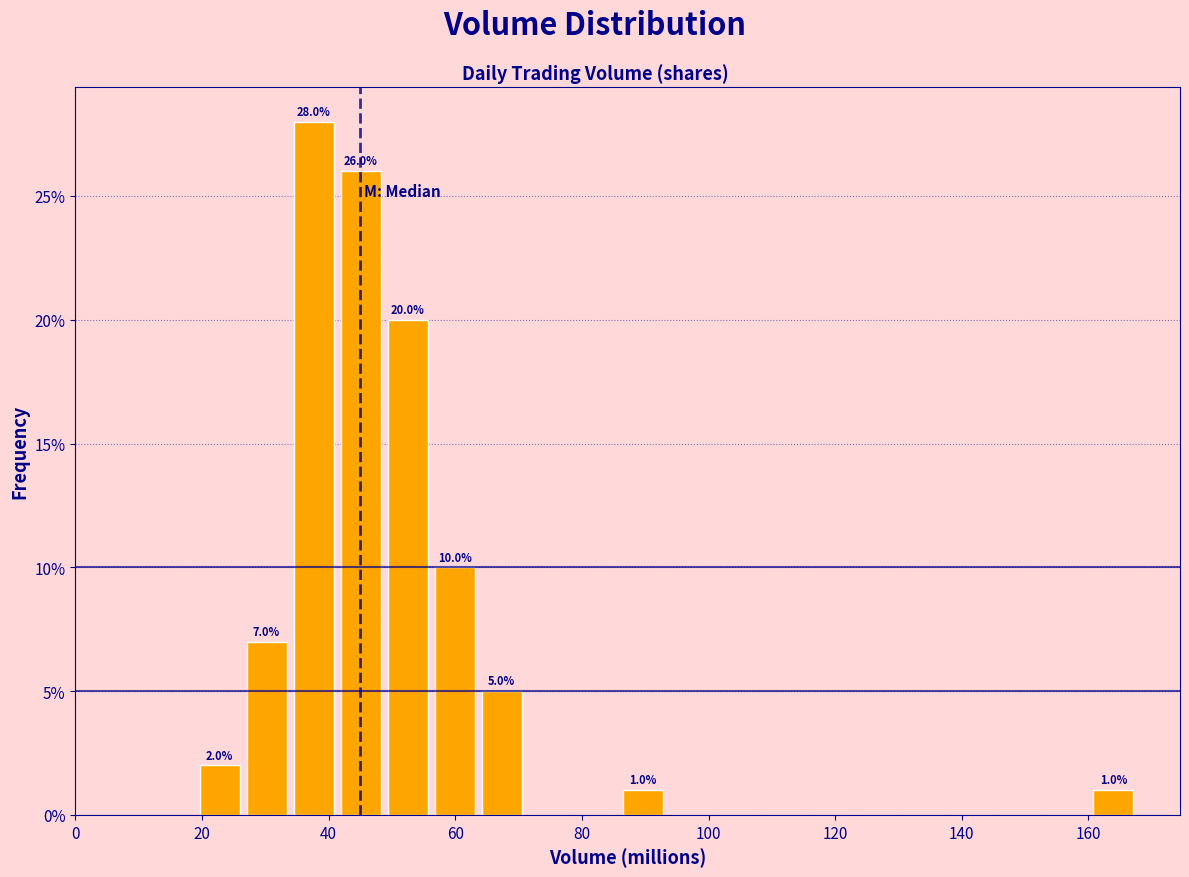

Around what value on the x-axis is the tallest bar? Give the approximate position of its centre, as read against the axis.

38